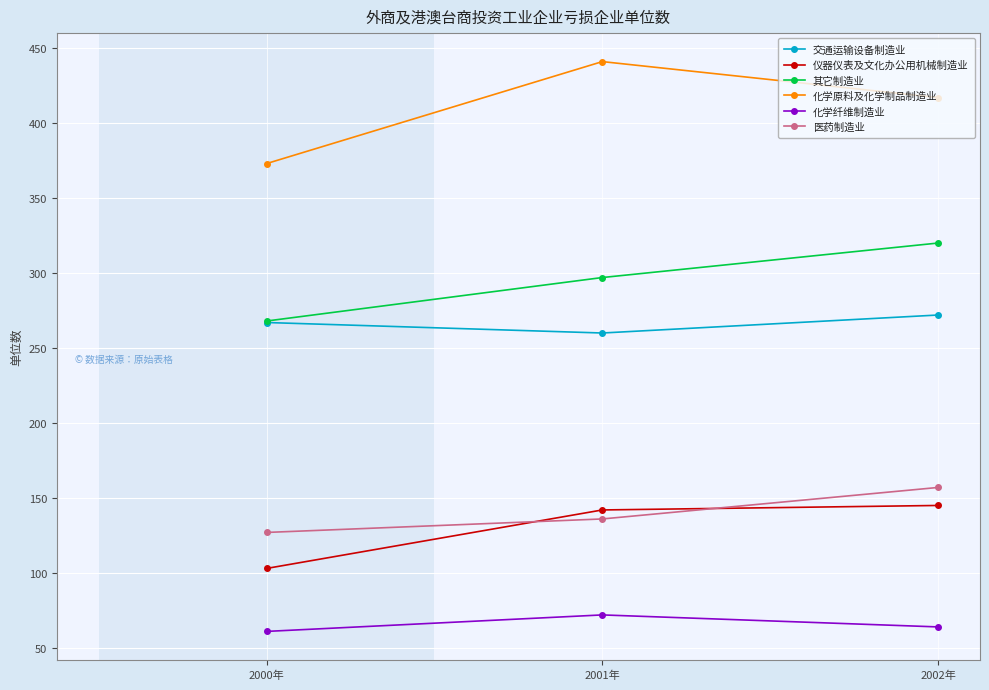

What is the sum of the 化学原料及化学制品制造业 values at 2000年 and 2001年?

814